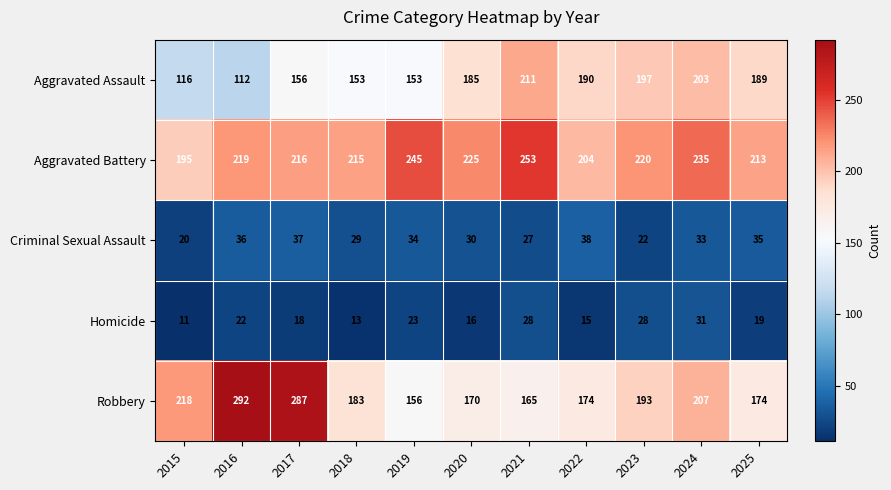

Which category has the lowest value across all series?

2015